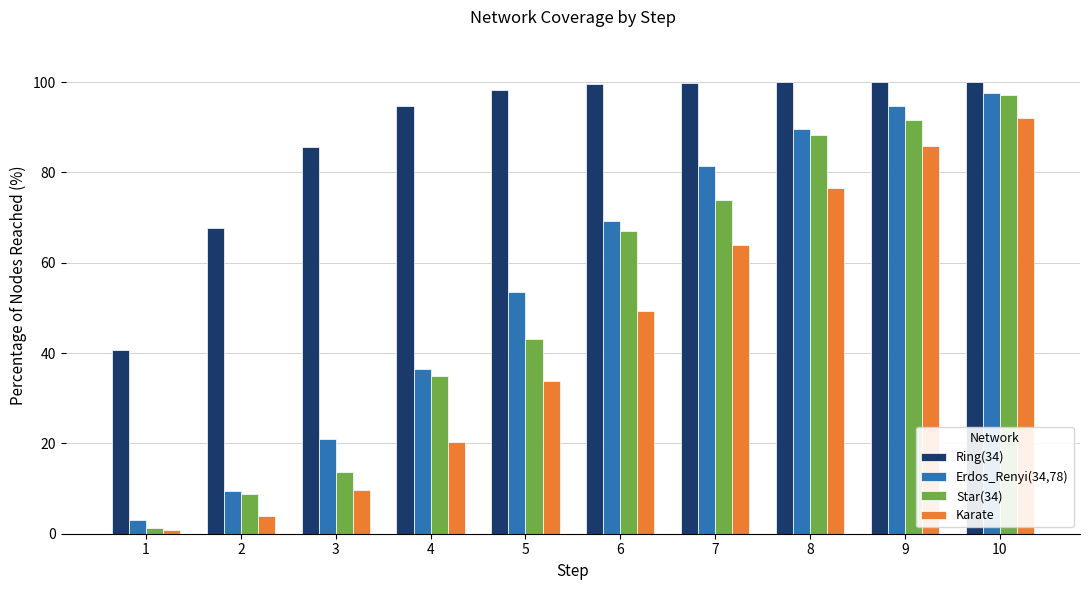

List the labels in order of Star(34) value, smallest first.

1, 2, 3, 4, 5, 6, 7, 8, 9, 10